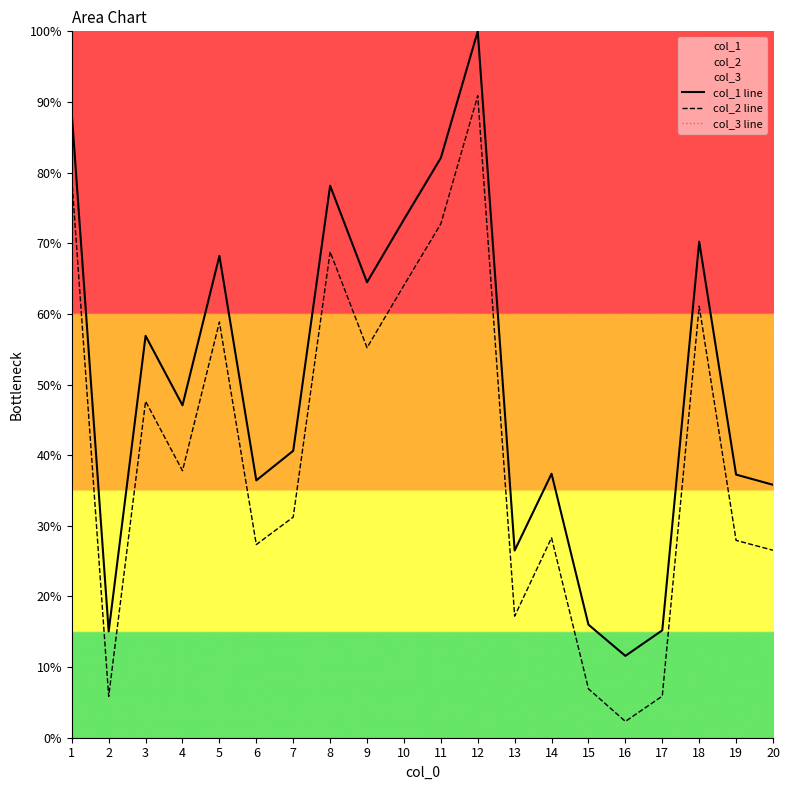

How many categories are shown in the chart?

20